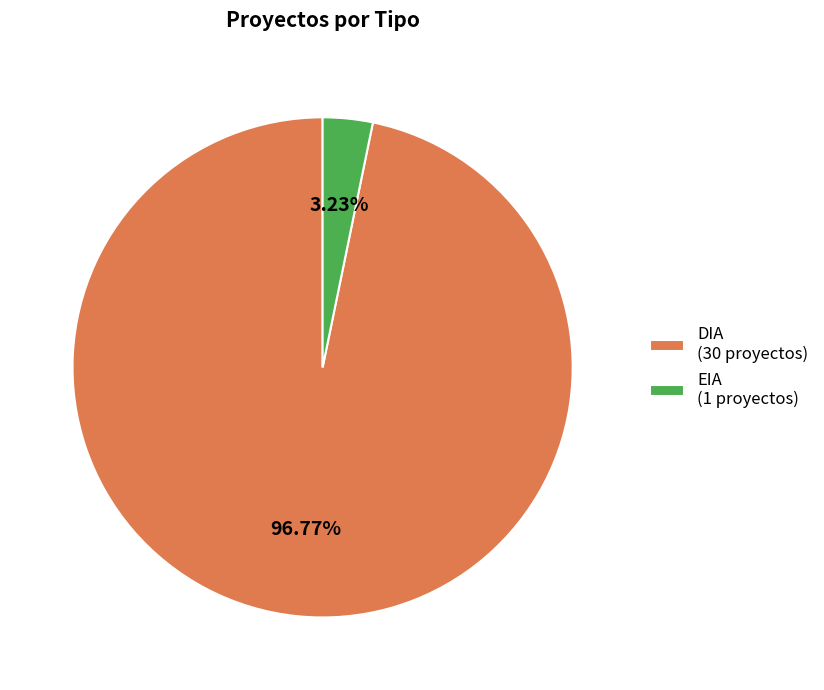

Approximately how many times larger is the value at DIA compared to EIA?

30.0